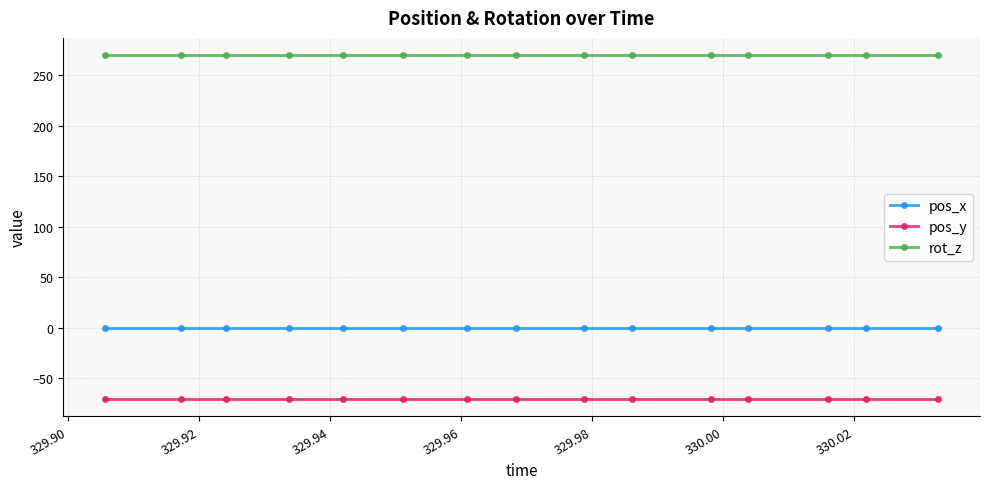

What is the average value of the rot_z series?

270.0